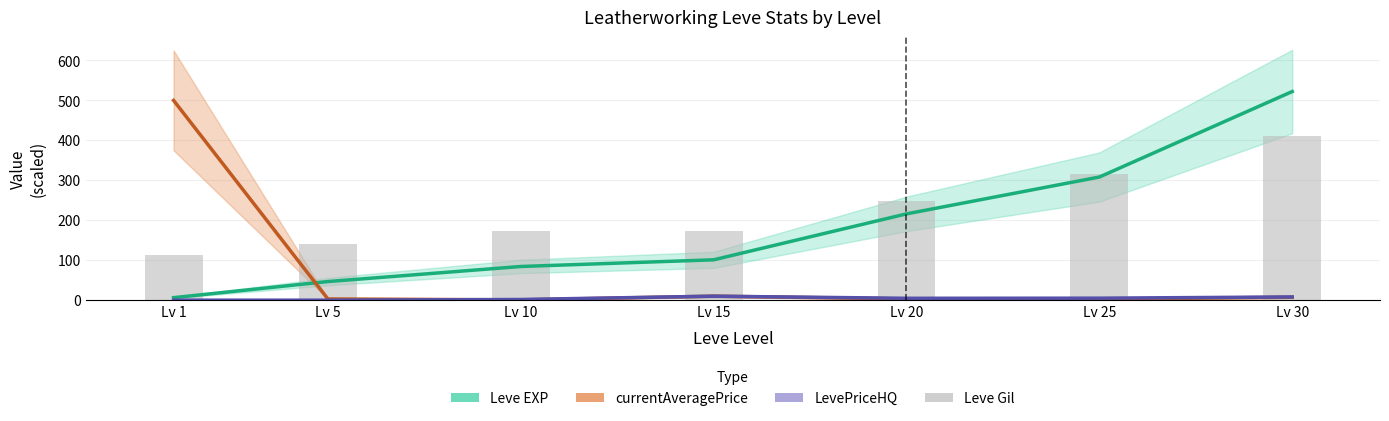

Reading left to right, transcribe all the data shown in this chart.

Leve EXP: 6.3	46.6	84.3	101.0	216.0	308.2	522.2
currentAveragePrice: 500.0	3.0	0.7	10.0	3.1	2.6	7.4
LevePriceHQ: 0.0	0.0	1.7	10.0	4.7	5.0	8.1
Leve Gil: 112.0	140.0	172.0	174.0	248.0	317.0	410.0